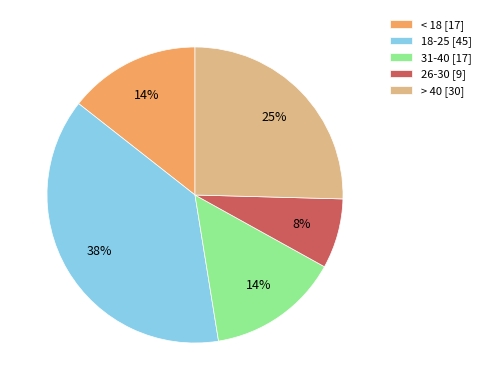

To the nearest percent, what portion does 31-40 [17] represent?

14%